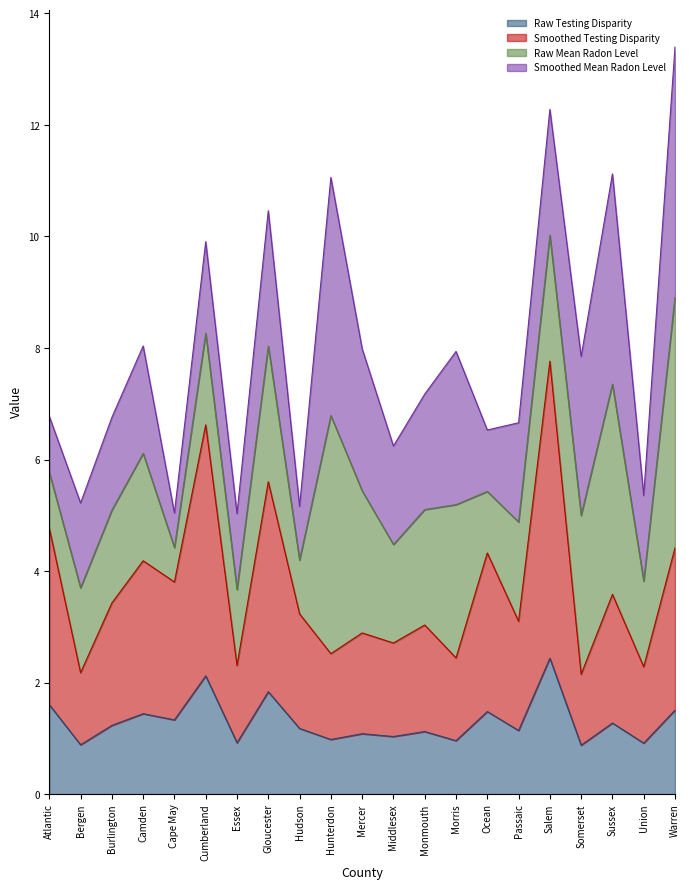

At which category does Smoothed Testing Disparity reach its first local peak?

Camden